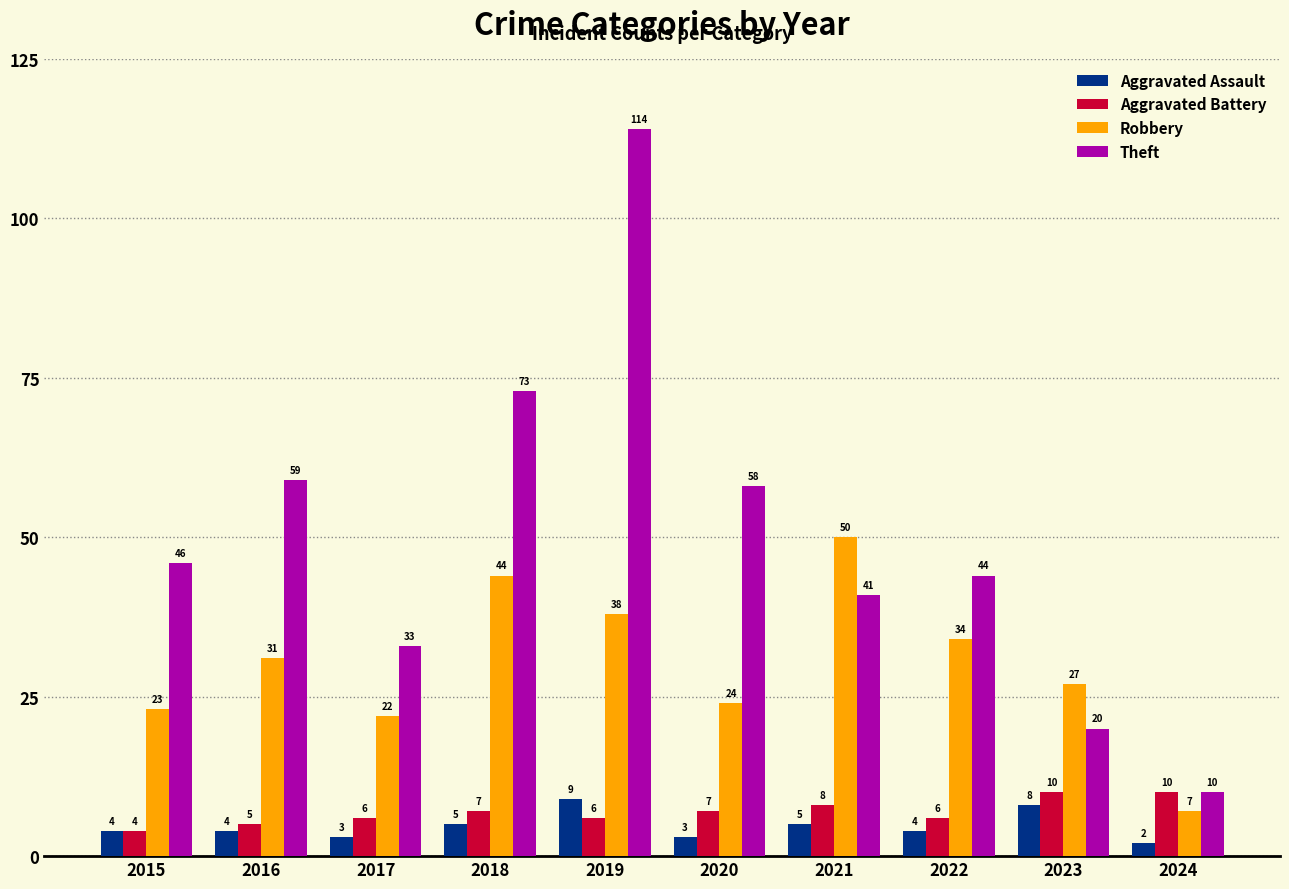

Does the chart contain stacked bars?

No